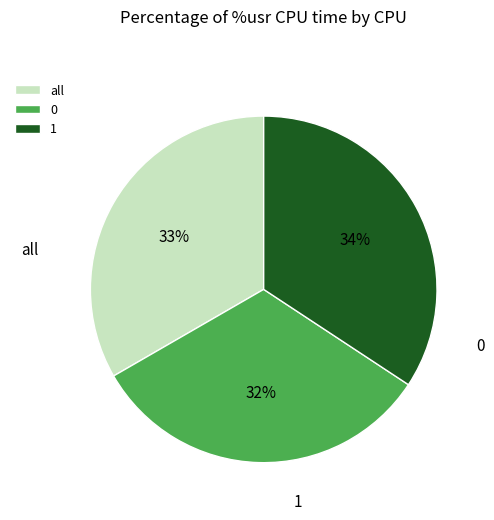

True or false: all accounts for 45% of the total.

False